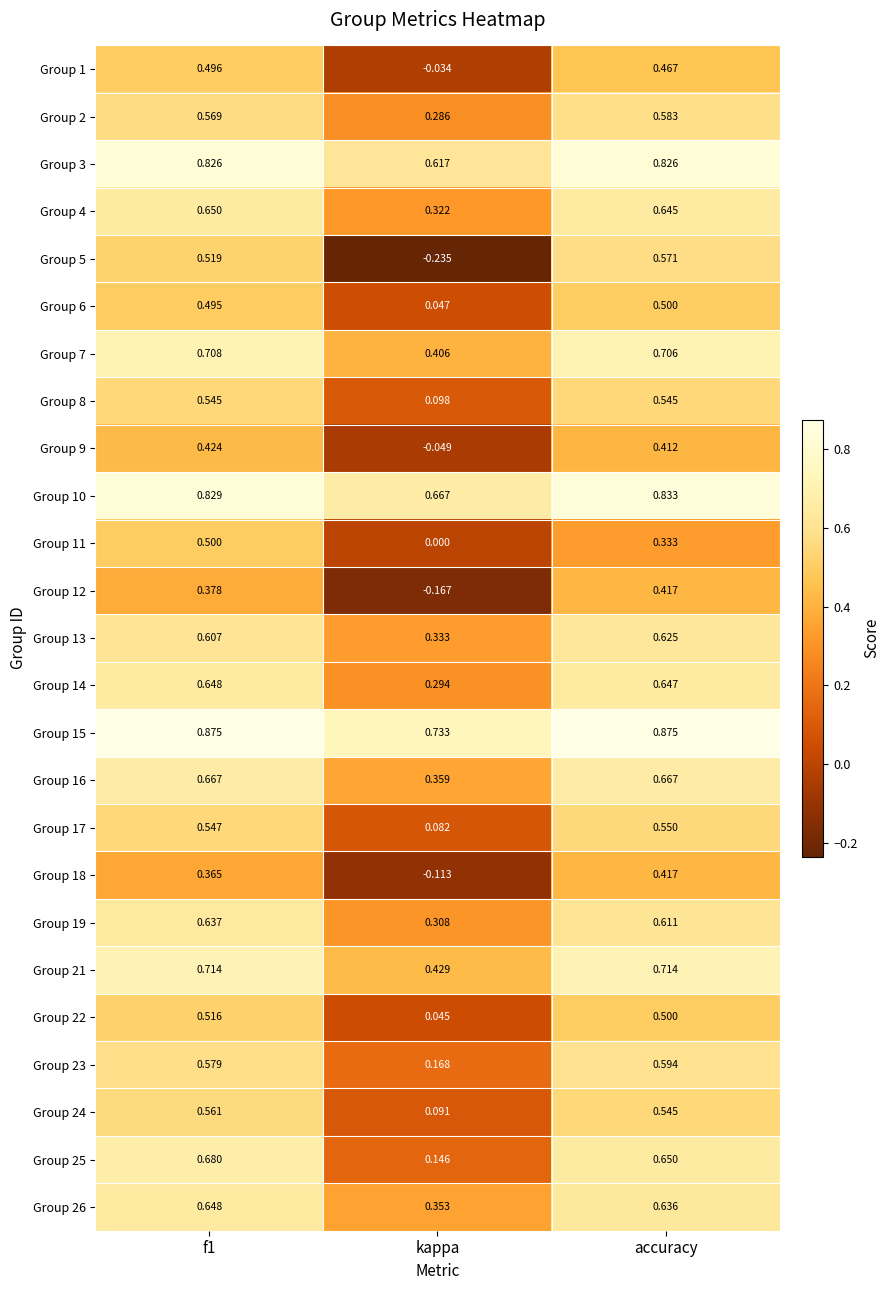

At which label does Group 12 reach its minimum?

kappa